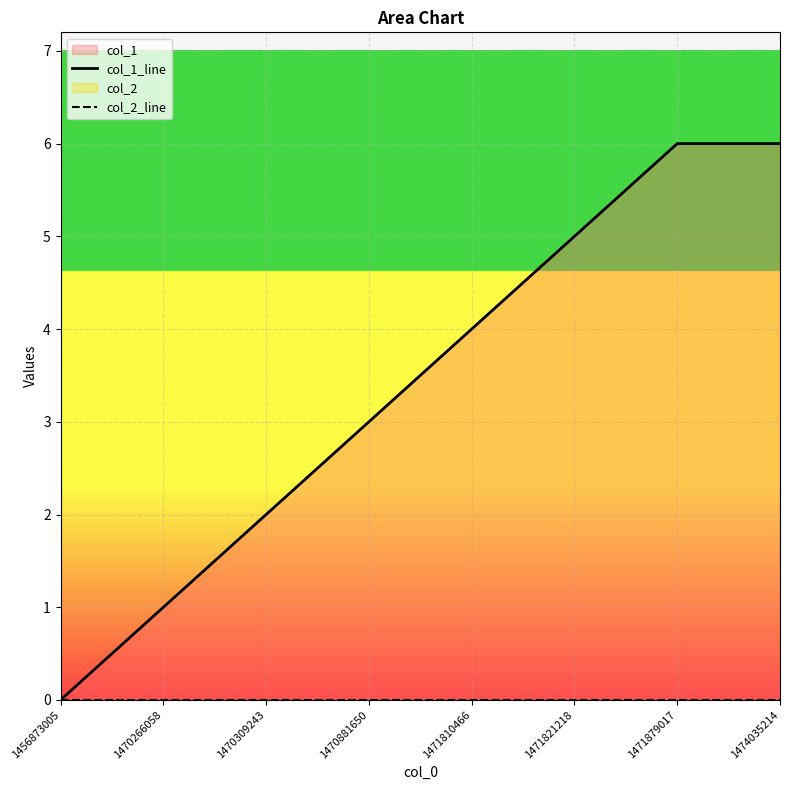

Between 1471821218 and 1456873005, which is larger?

1471821218